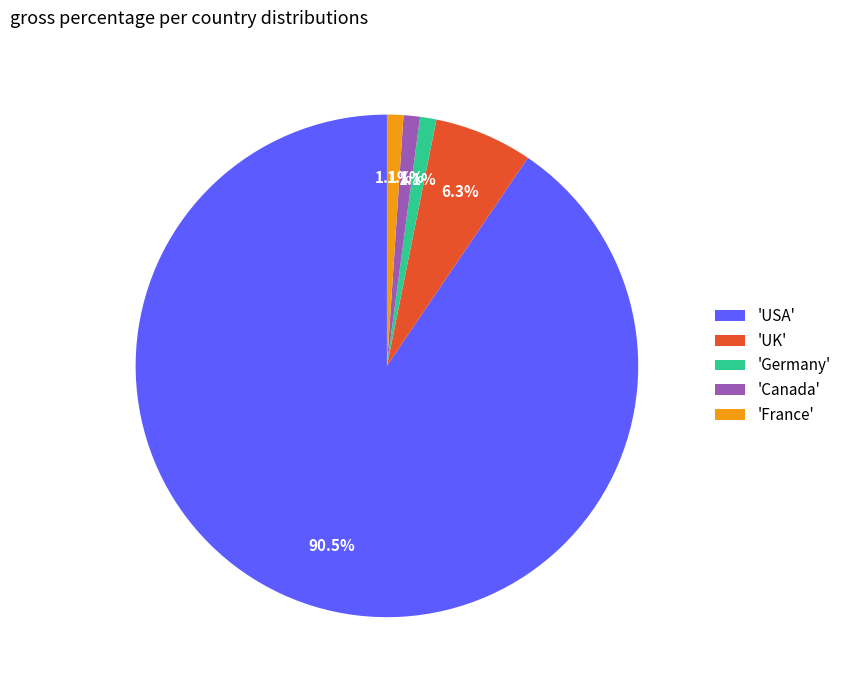

Which has a higher value, 'UK' or 'Canada'?

'UK'